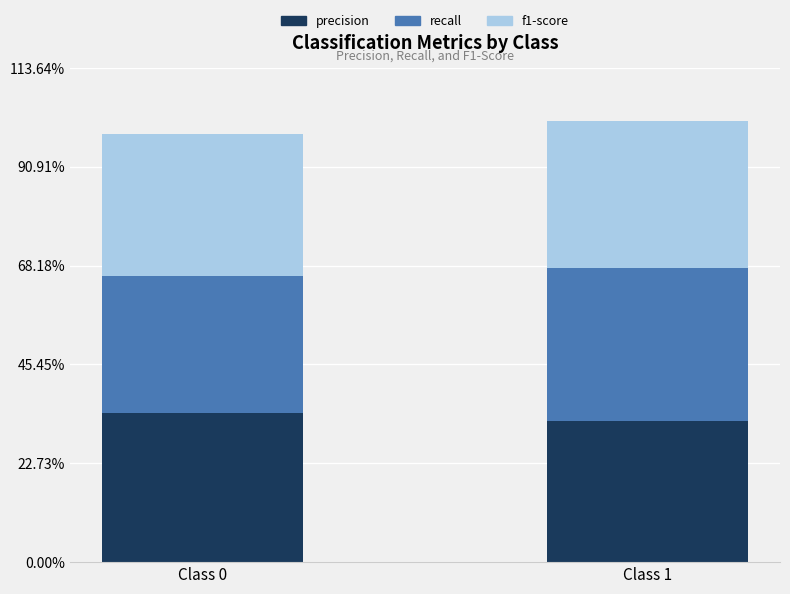

List the labels in order of precision value, largest first.

Class 0, Class 1